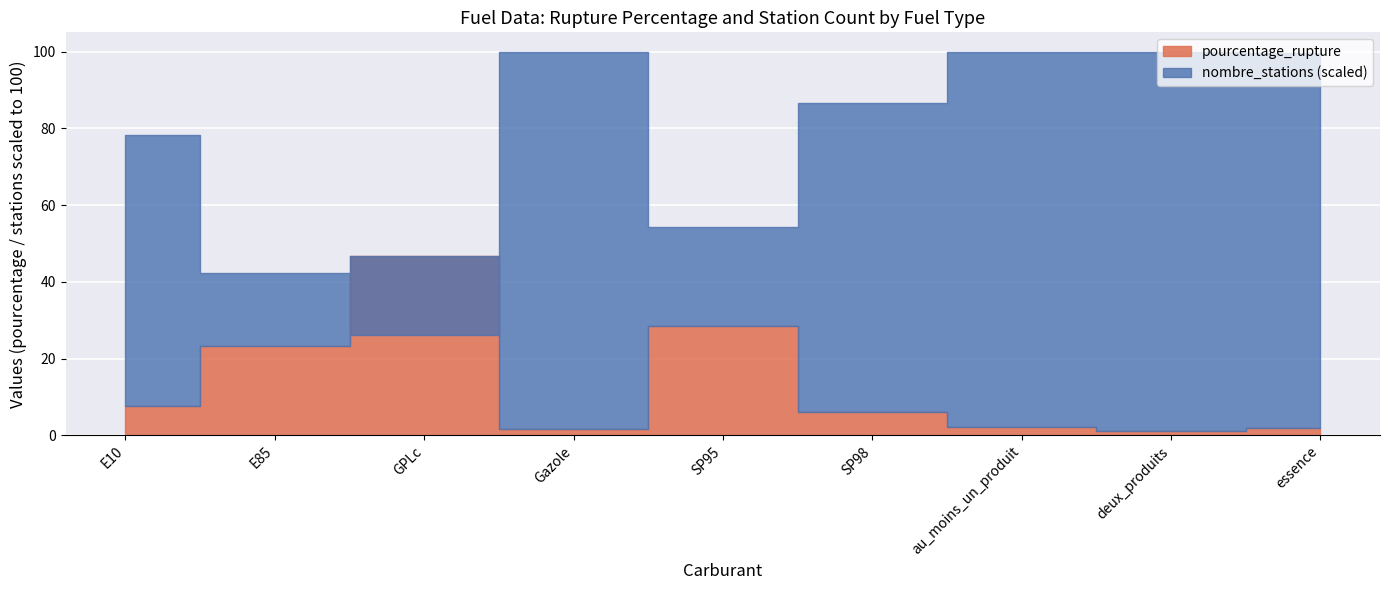

Where is pourcentage_rupture nearest to the value 23?

E85